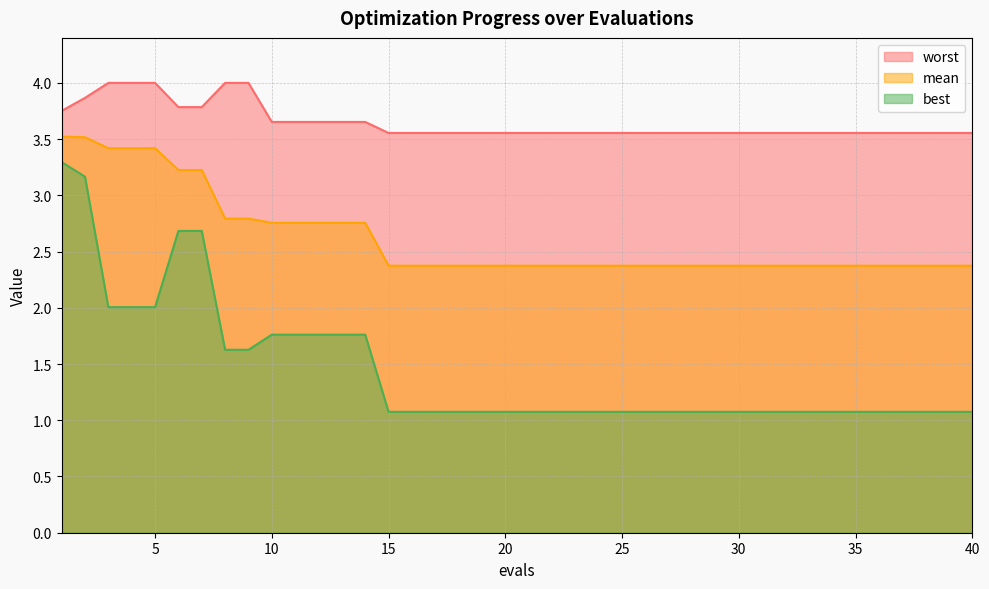

What is the value of the worst point at the 19th from the left?

3.6